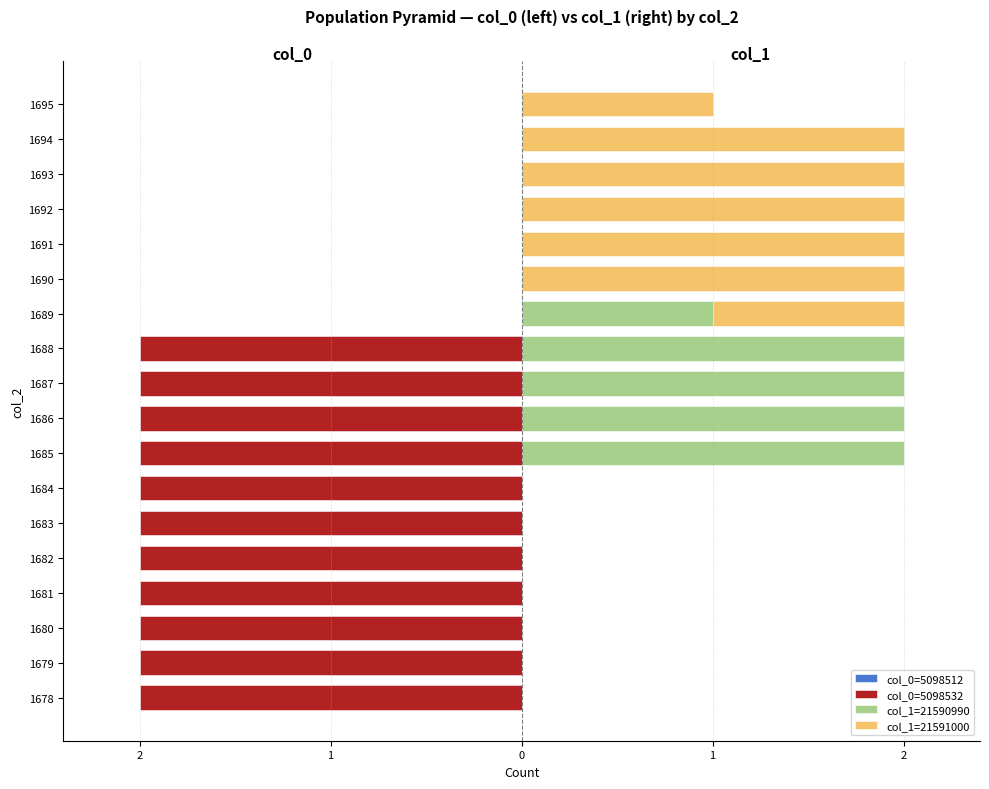

What is the highest value of the col_1=21591000 series?

2